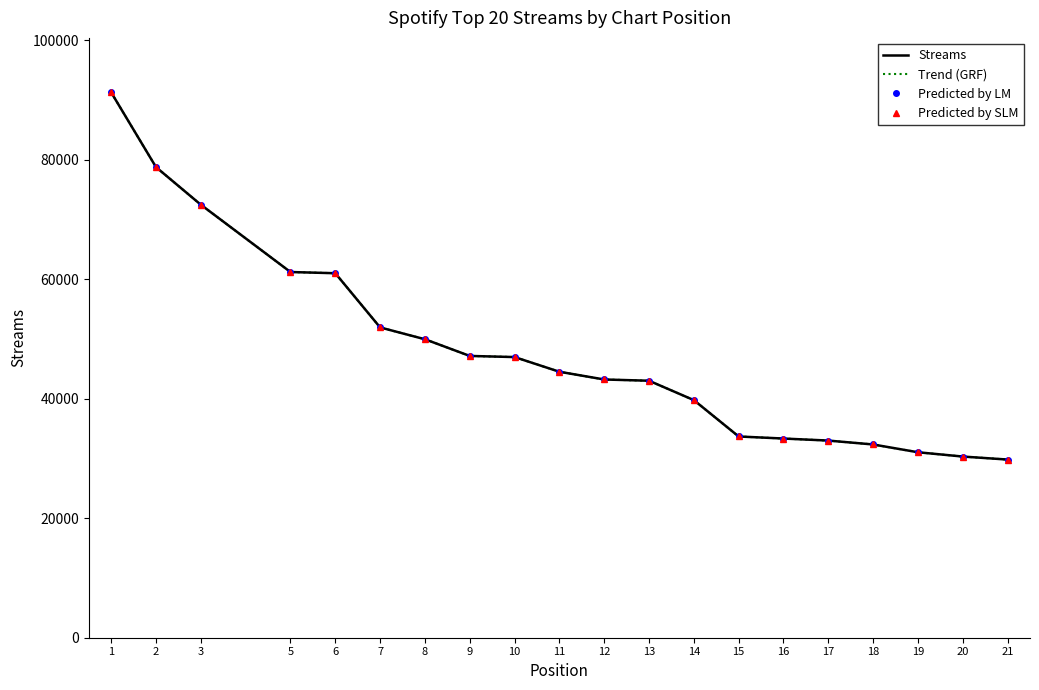

At 16, list the series in order from largest to smallest.

Streams, Trend (GRF), Predicted by LM, Predicted by SLM